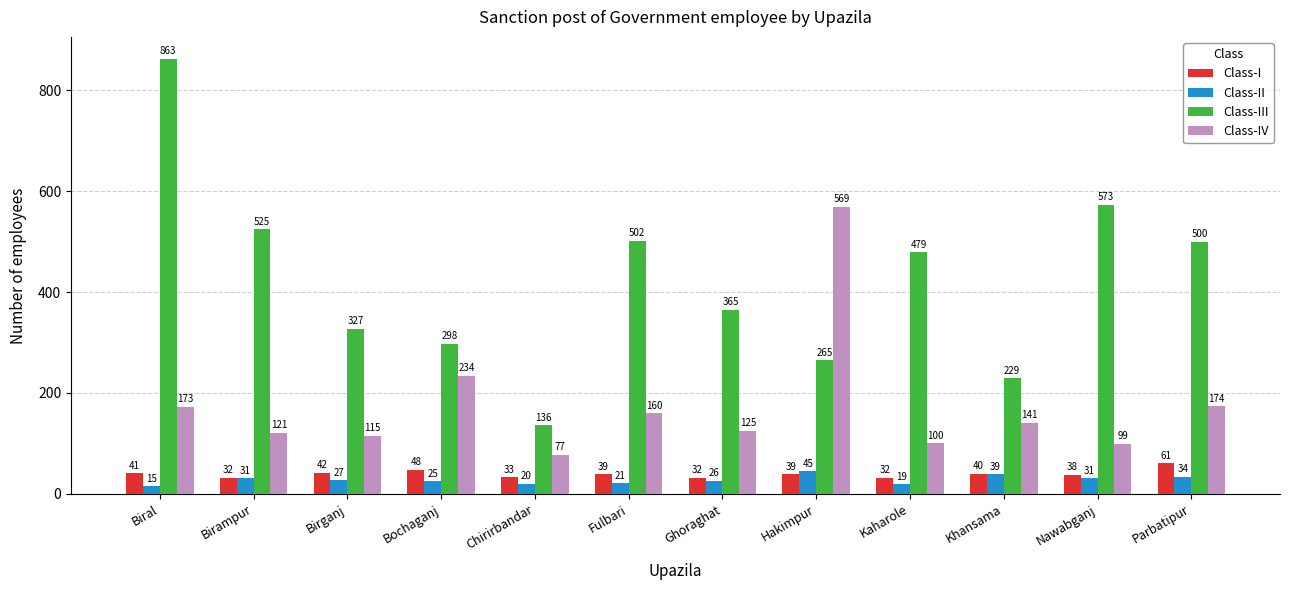

Which series changed the most between Birganj and Kaharole?

Class-III